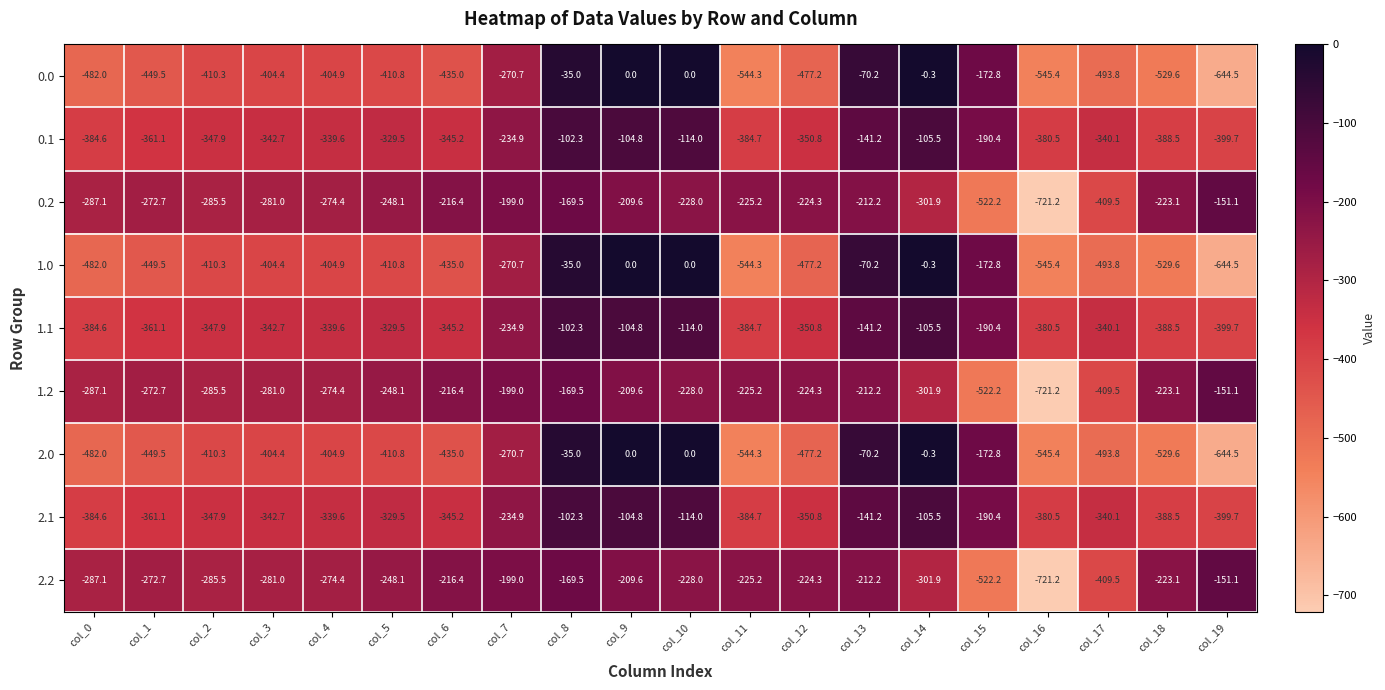

Where is 2.1 nearest to the value -251?

col_7